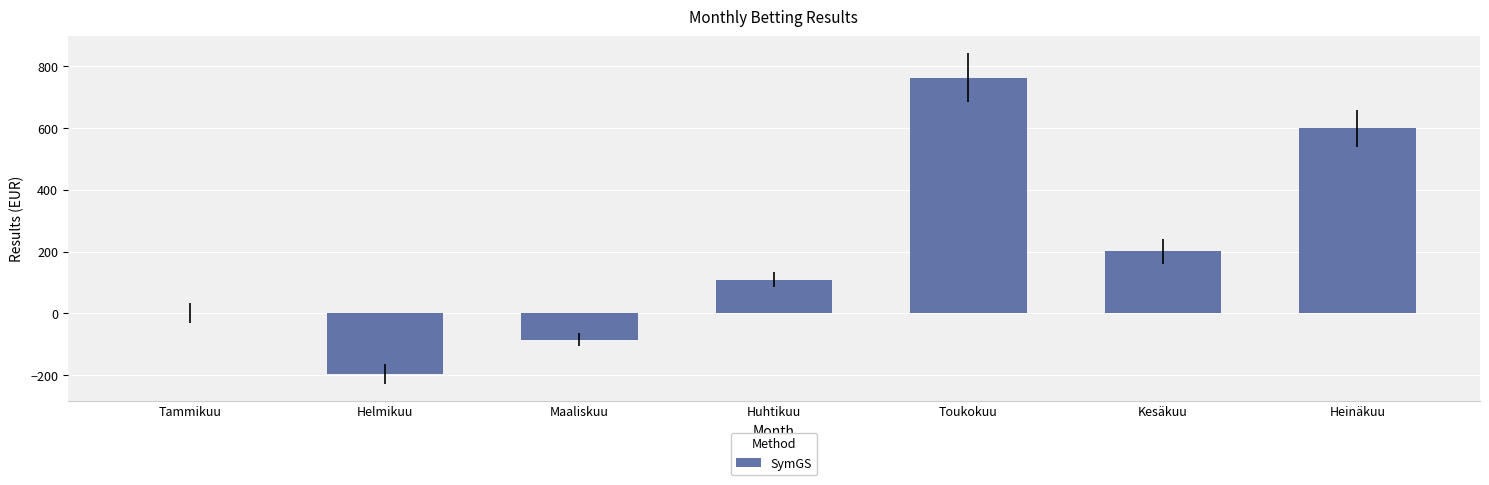

Reading left to right, extract all data points from this chart.

Tammikuu=0.0	Helmikuu=-197.7	Maaliskuu=-85.0	Huhtikuu=109.5	Toukokuu=763.5	Kesäkuu=200.7	Heinäkuu=600.2